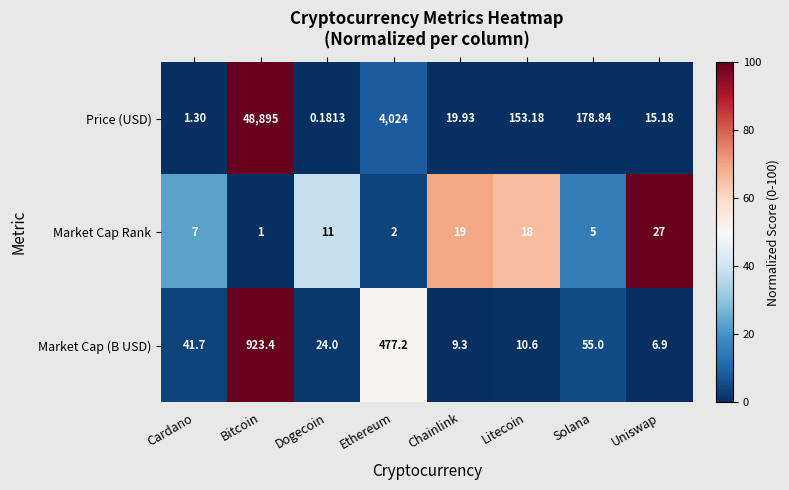

List the series in order of their peak value, highest first.

Price (USD), Market Cap (B USD), Market Cap Rank